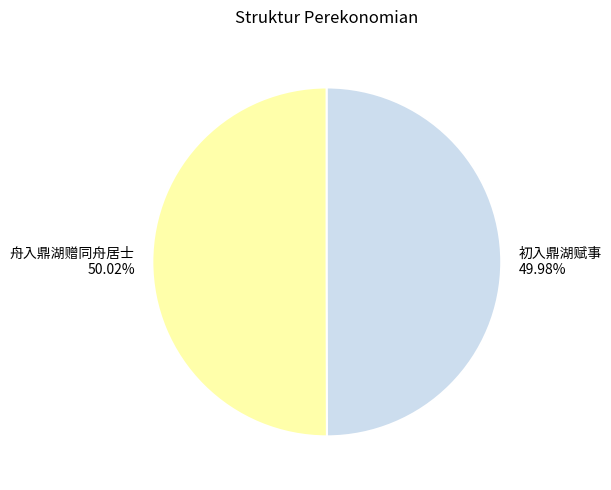

Does any single category account for the majority?

Yes